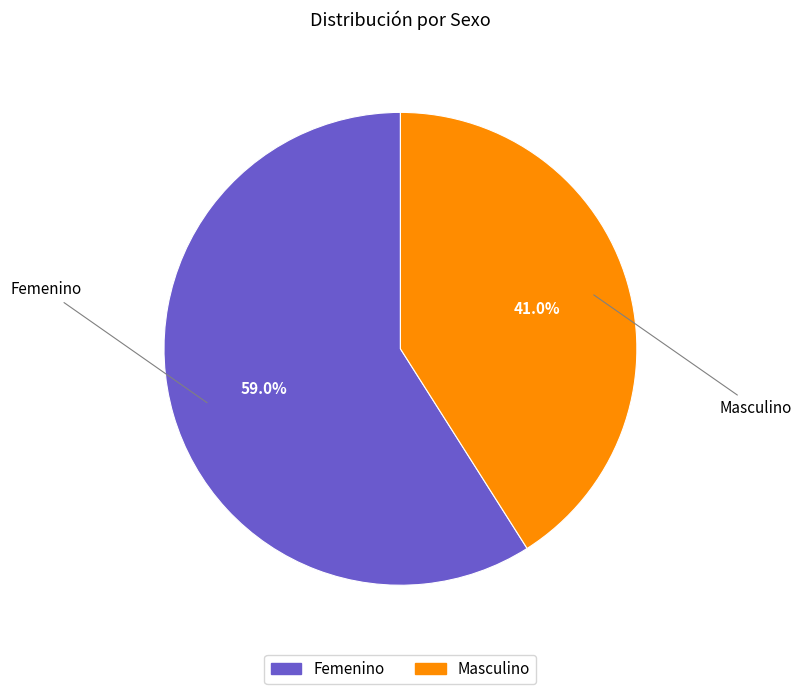

To the nearest percent, what is the difference between the Masculino and Femenino slice percentages?

18%